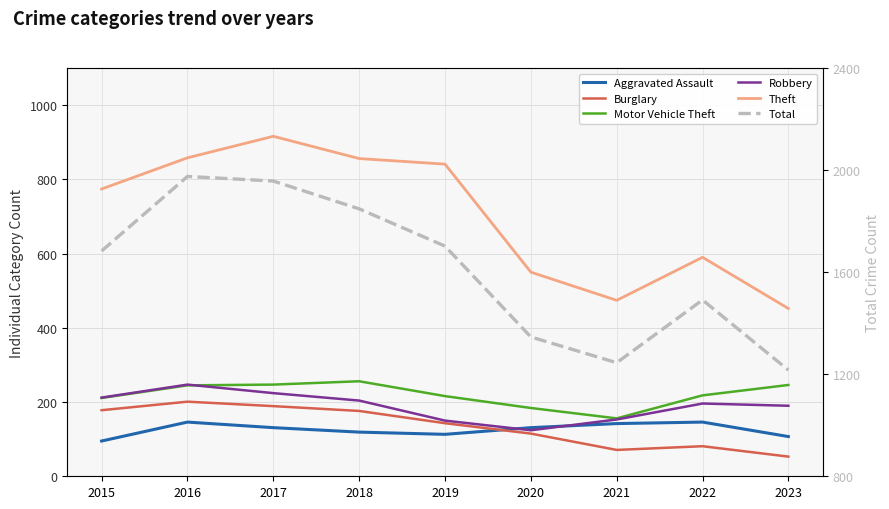

How many data points in Motor Vehicle Theft are less than 218?

4